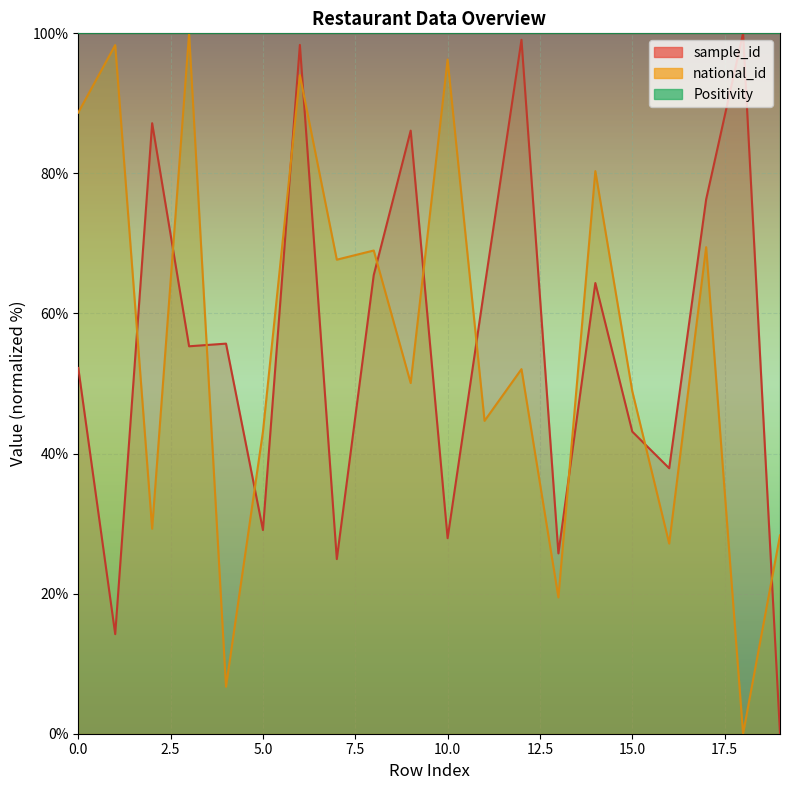

Rank the series by their average value, from lowest to highest.

sample_id, national_id